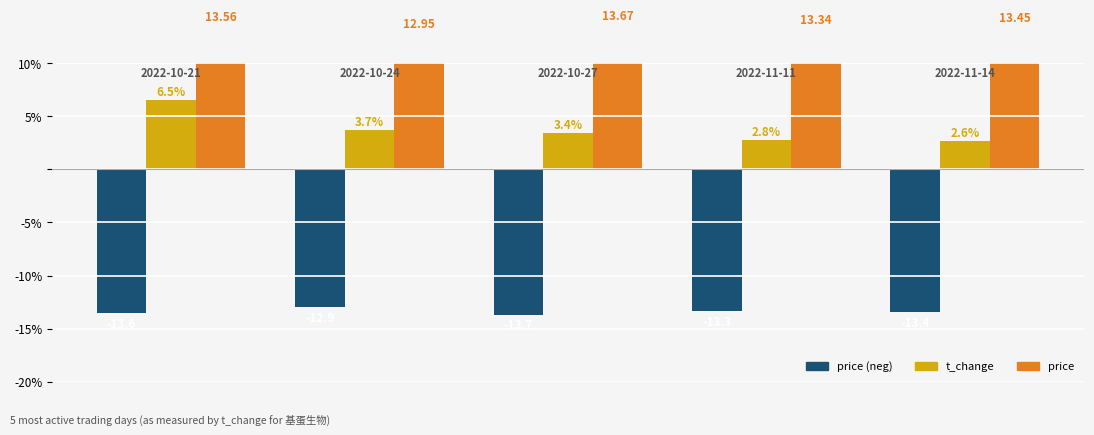

Is the value of price (neg) at 2 greater than the value of price at 2?

No